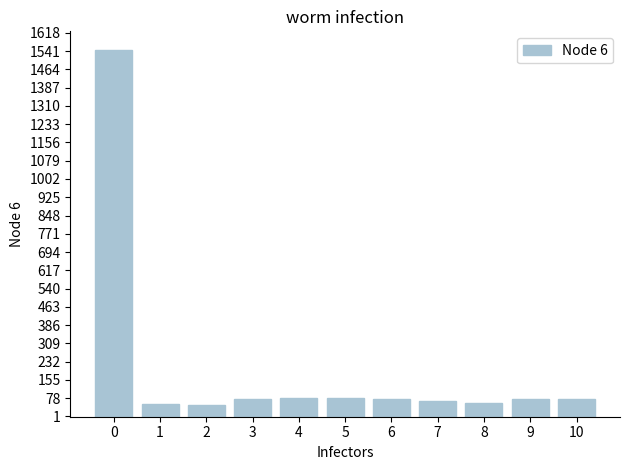

What is the value of the 1st bar from the left?

1547